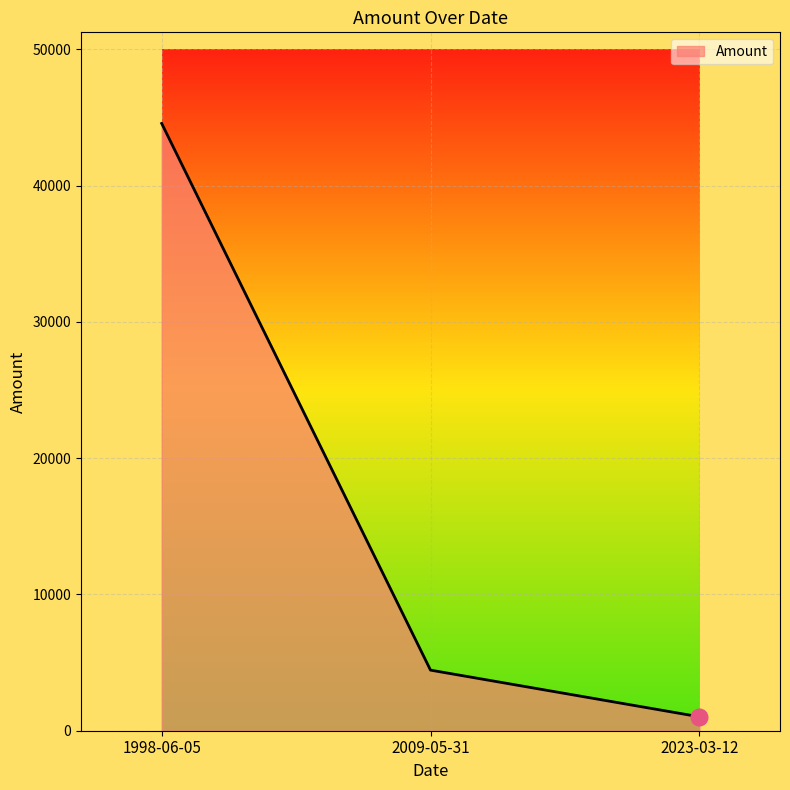

What is the greatest value displayed?

44556